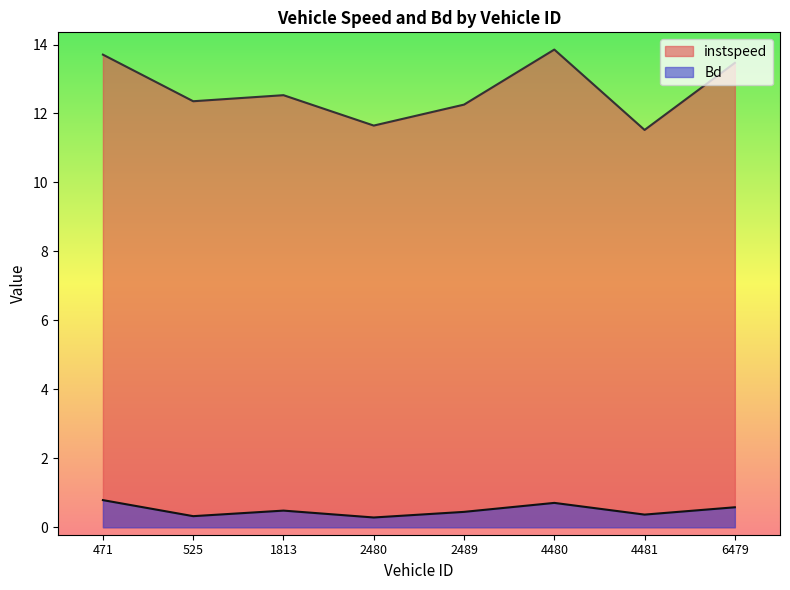

What position from the left is 2489.0?

5